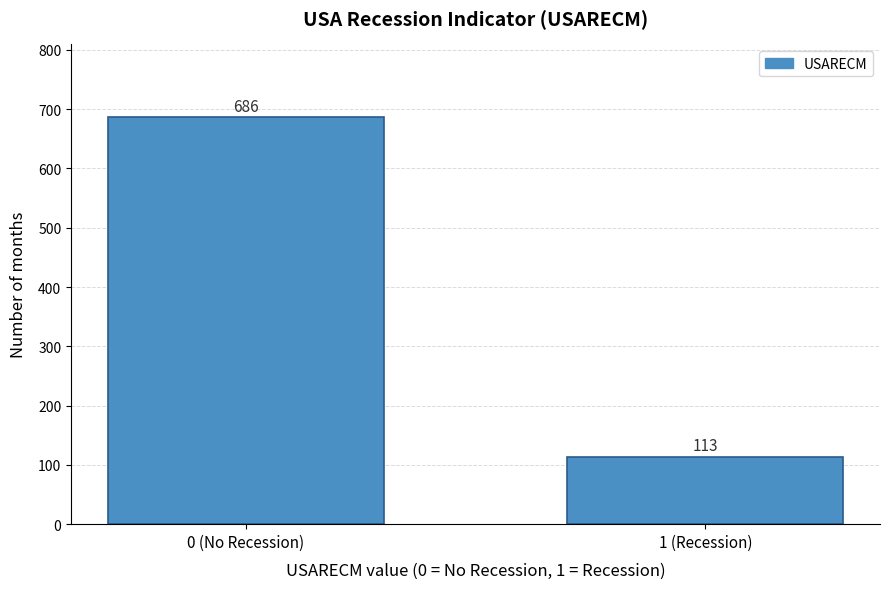

Reading left to right, transcribe all the data shown in this chart.

0 (No Recession)=686	1 (Recession)=113